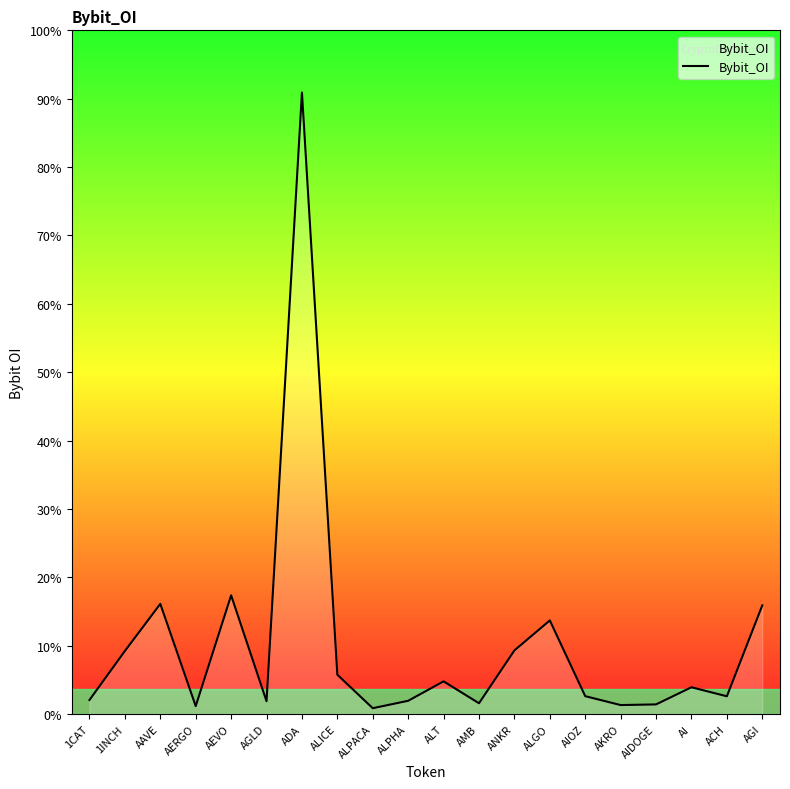

Count the number of values greater than 2383855.

9